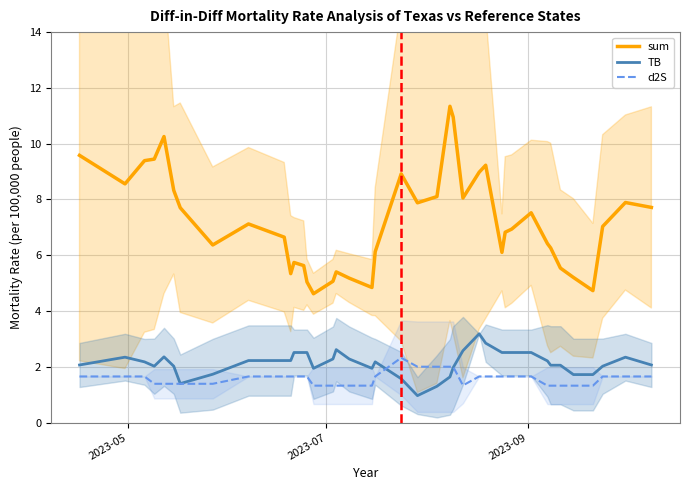

What is the highest value of the sum series?

11.3